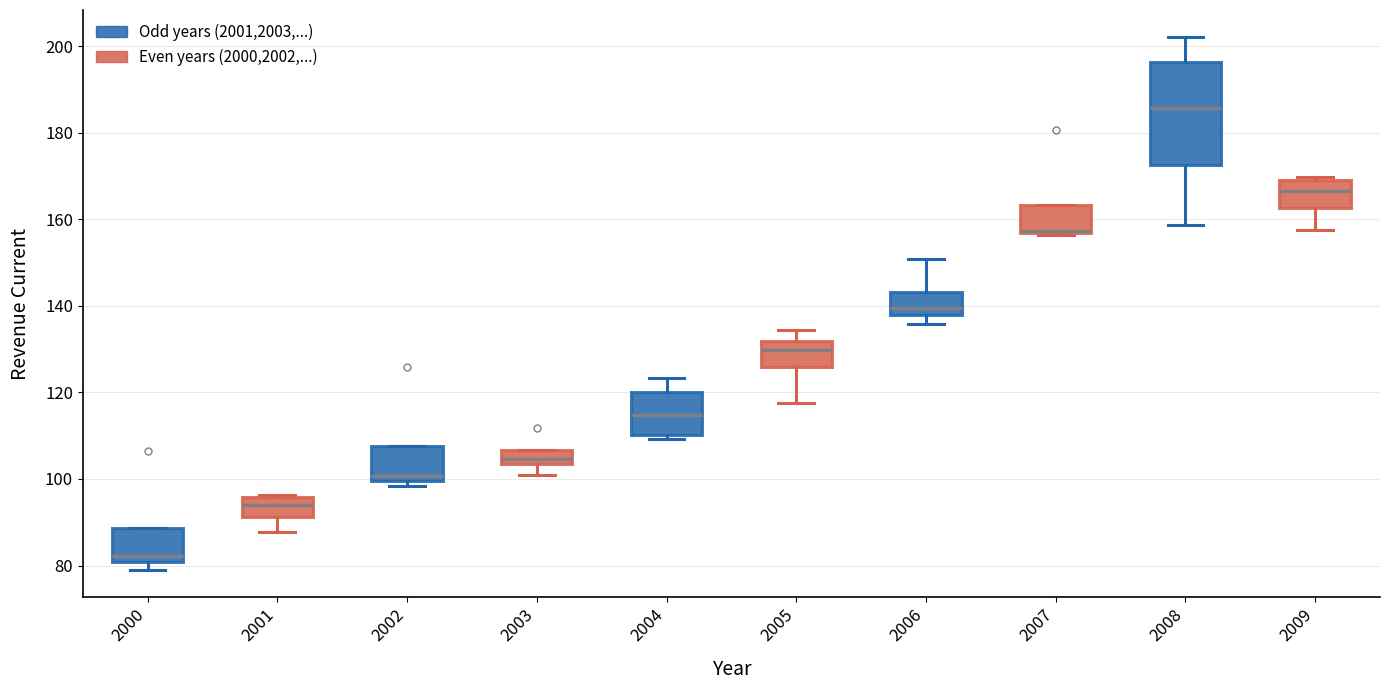

Which box is the tallest, from its lower edge to its upper edge?

2008